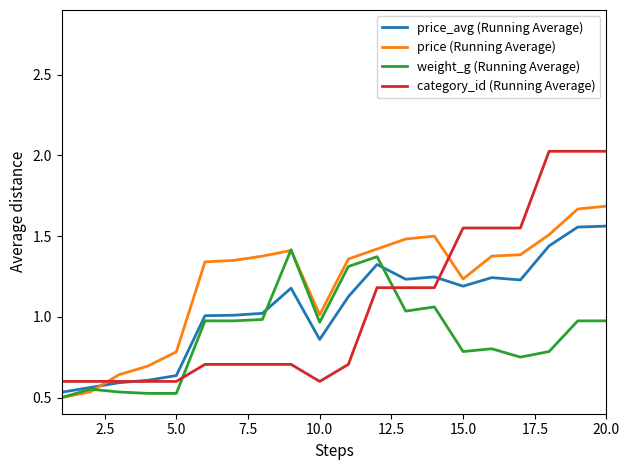

True or false: category_id (Running Average) and price (Running Average) cross at least once.

True